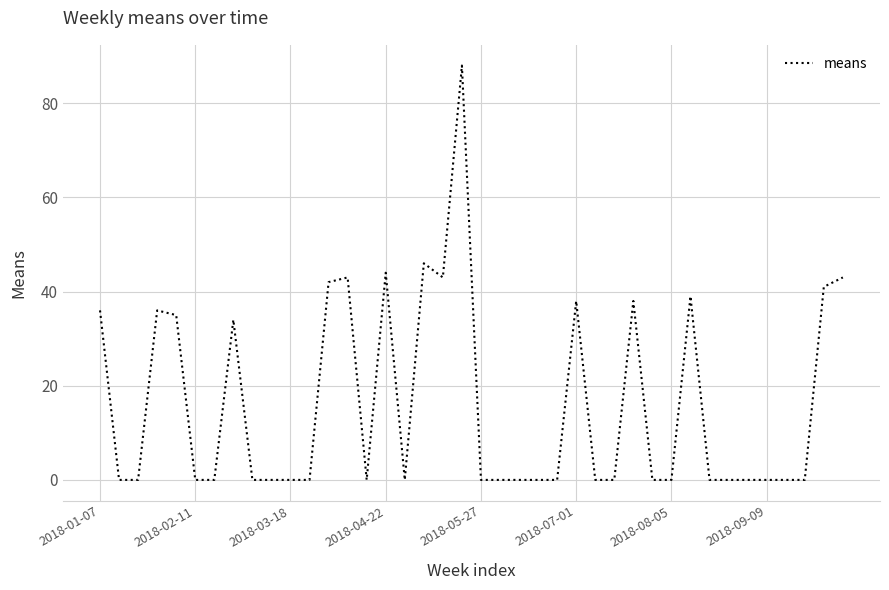

How many categories are shown in the chart?

40